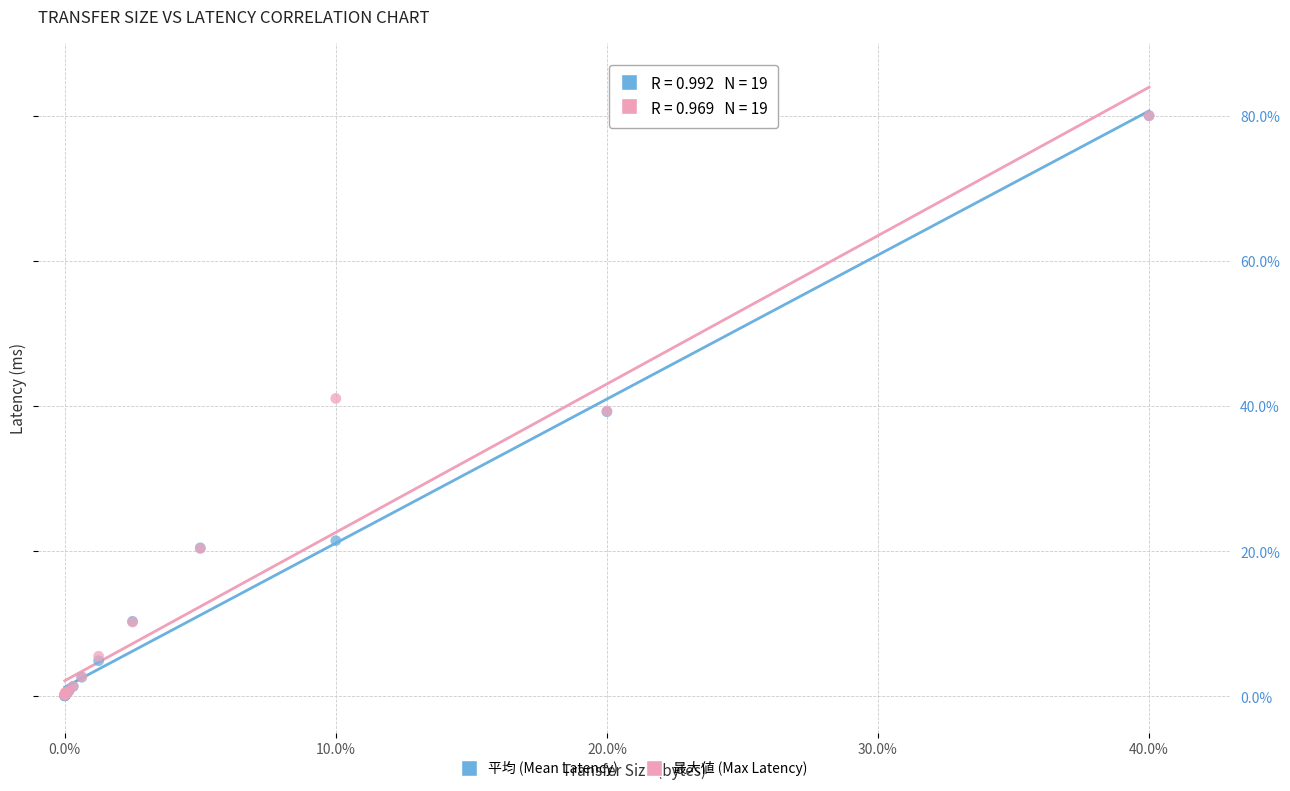

Which series has the largest Y range (max minus min)?

平均 (Mean Latency)